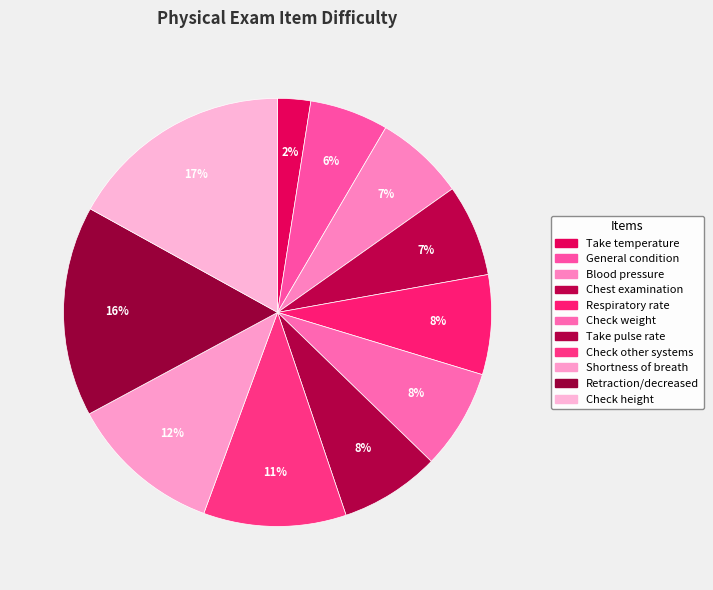

How many segments does this pie chart have?

11